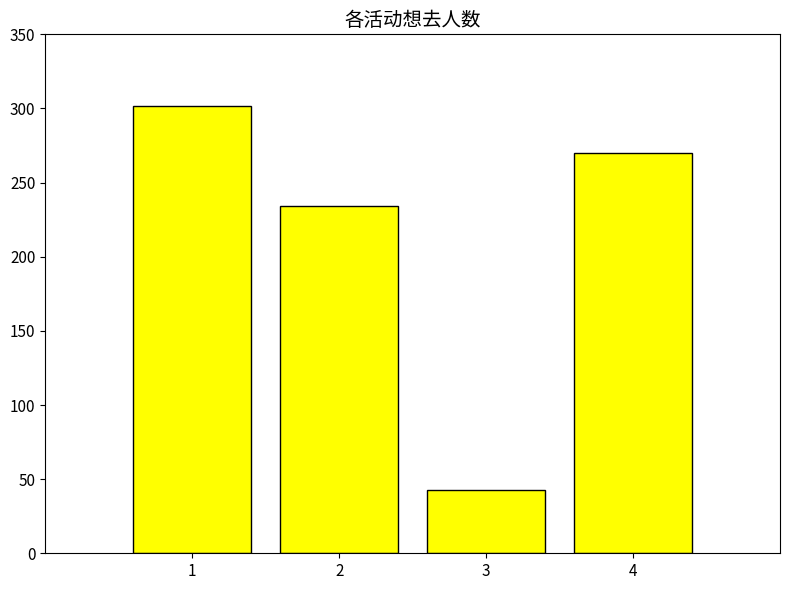

How many values are between 234 and 302?

3